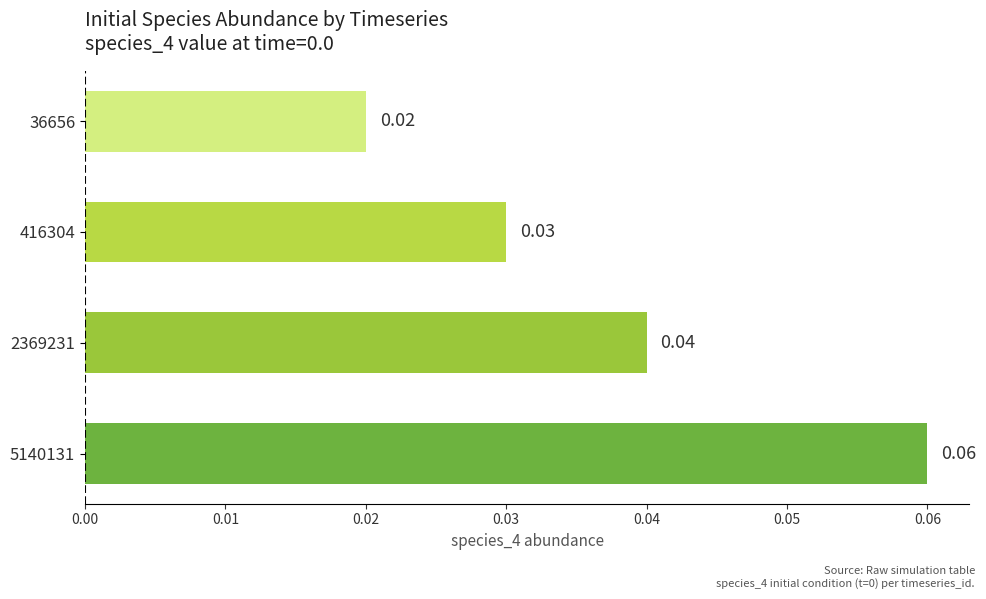

At which category does the chart reach its minimum across all series?

36656